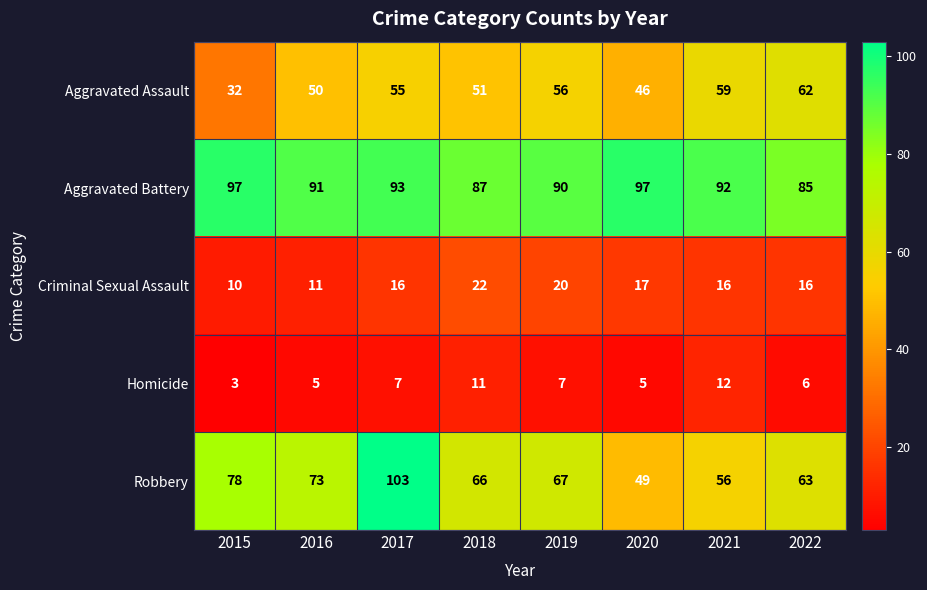

What is the smallest value displayed?

3